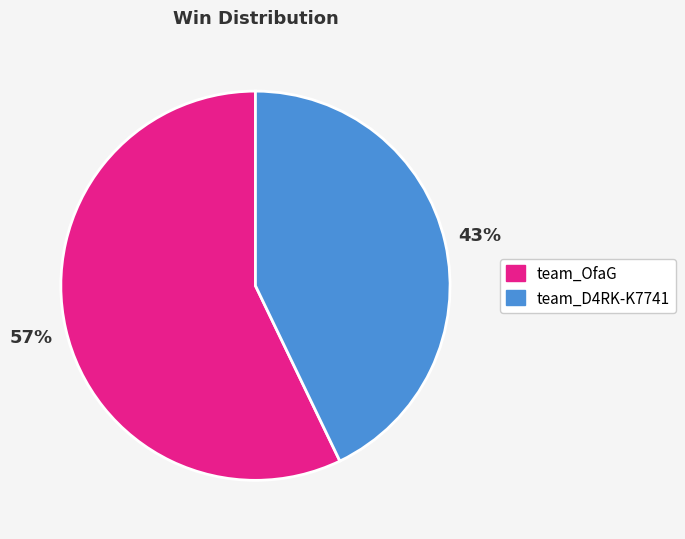

To the nearest percent, what is the difference between the largest and smallest slice percentages?

14%